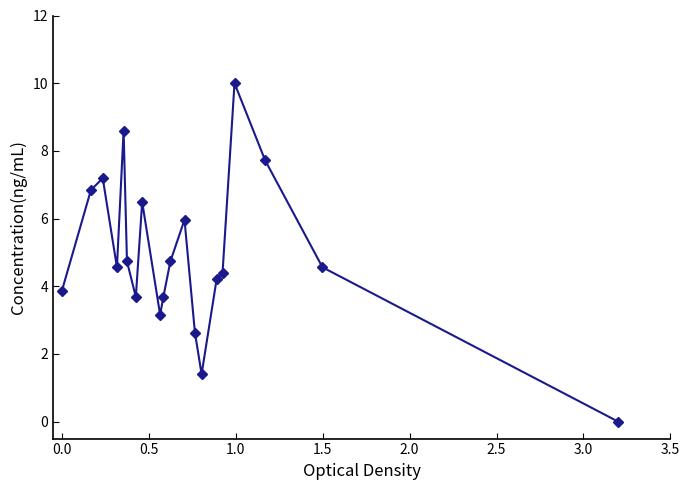

Reading right to left, transcribe all the data shown in this chart.

0.0	4.6	7.7	10.0	4.4	4.2	1.4	2.6	6.0	4.7	3.7	3.2	6.5	3.7	4.7	8.6	4.6	7.2	6.8	3.9